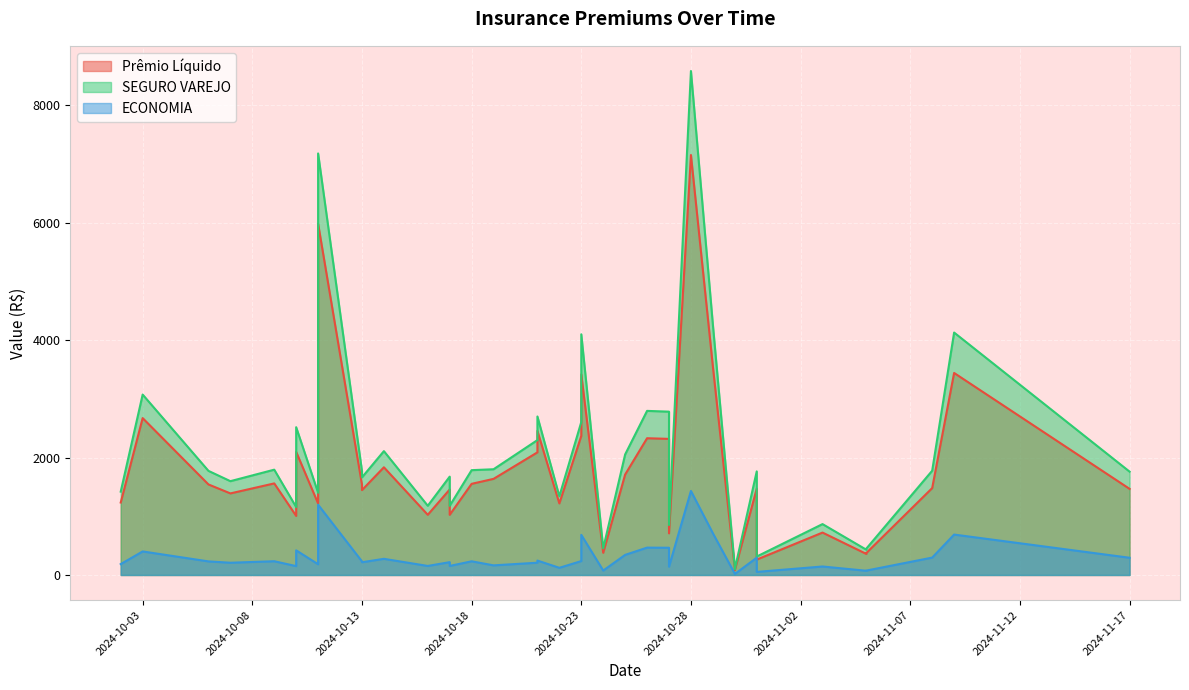

The value of Prêmio Líquido at 2024-10-21 is 2088.6. True or false?

True